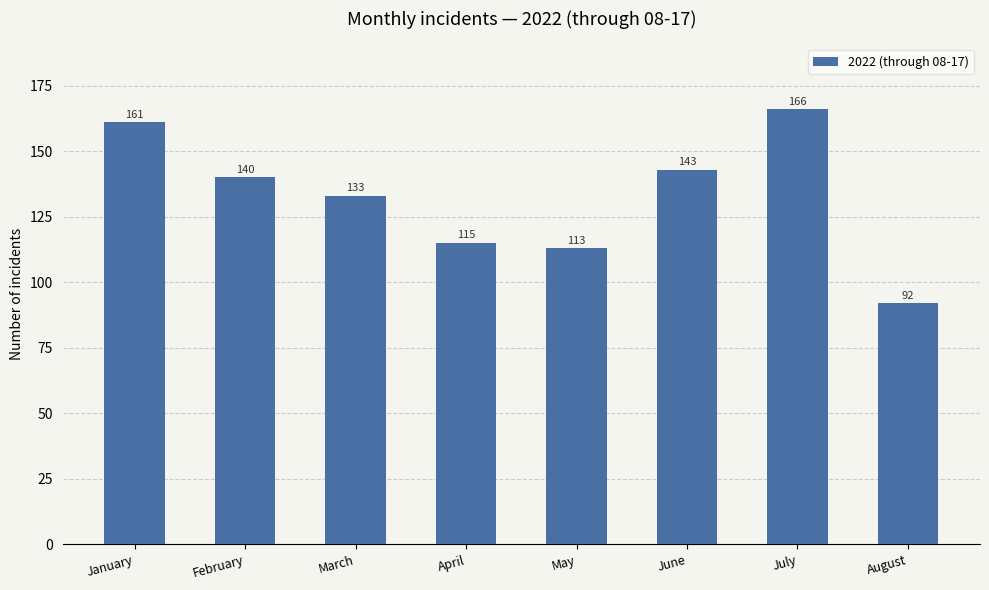

How many data points does each series have?

8